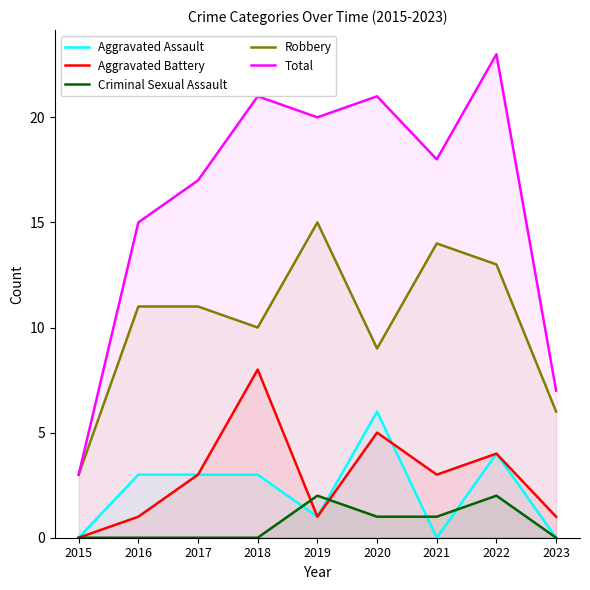

At 2019, list the series in order from smallest to largest.

Aggravated Assault, Aggravated Battery, Criminal Sexual Assault, Robbery, Total